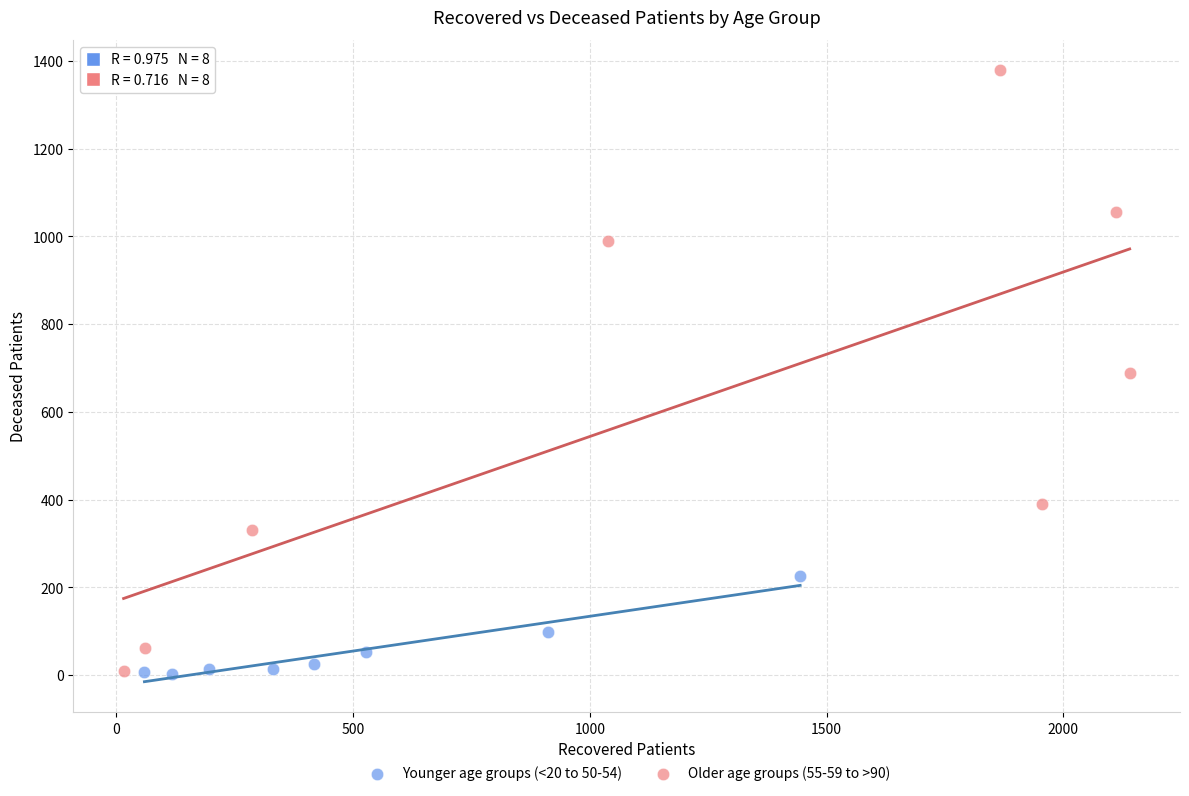

Which series has the largest Y range (max minus min)?

Older age groups (55-59 to >90)